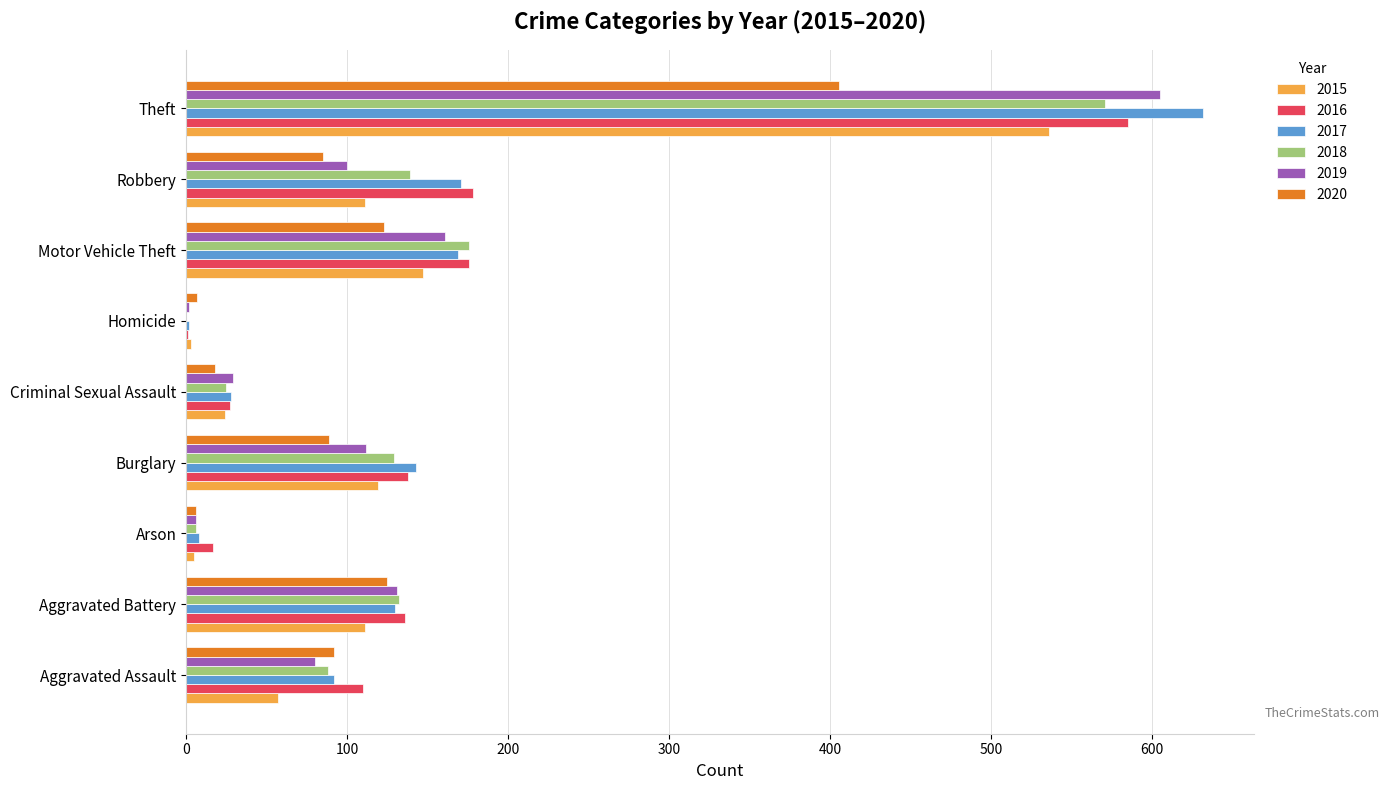

At which category is the sum across all series the highest?

Theft